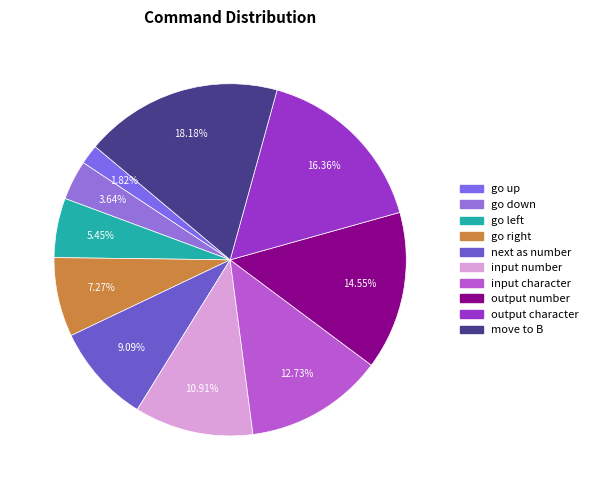

Is there any slice that represents more than half of the pie?

No